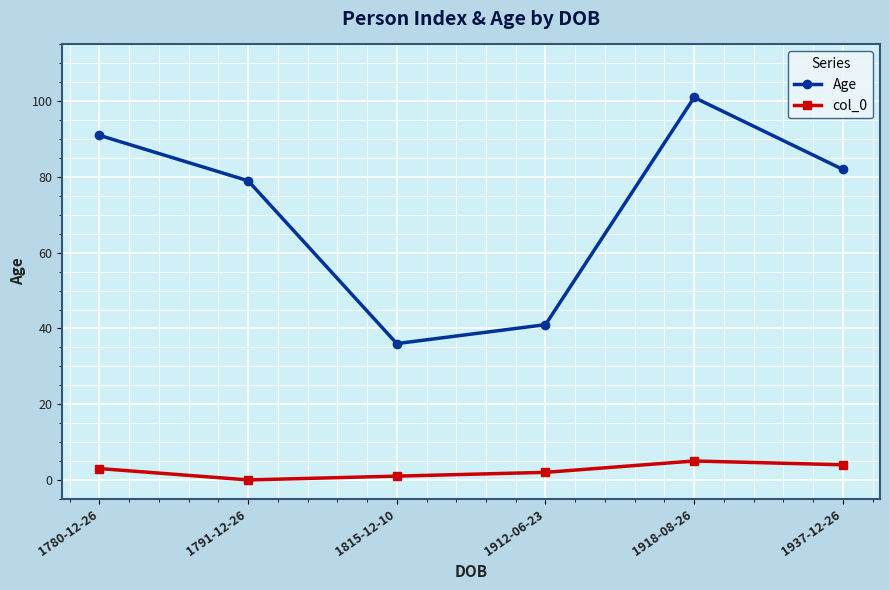

Which series changed the most between 1780-12-26 and 1912-06-23?

Age